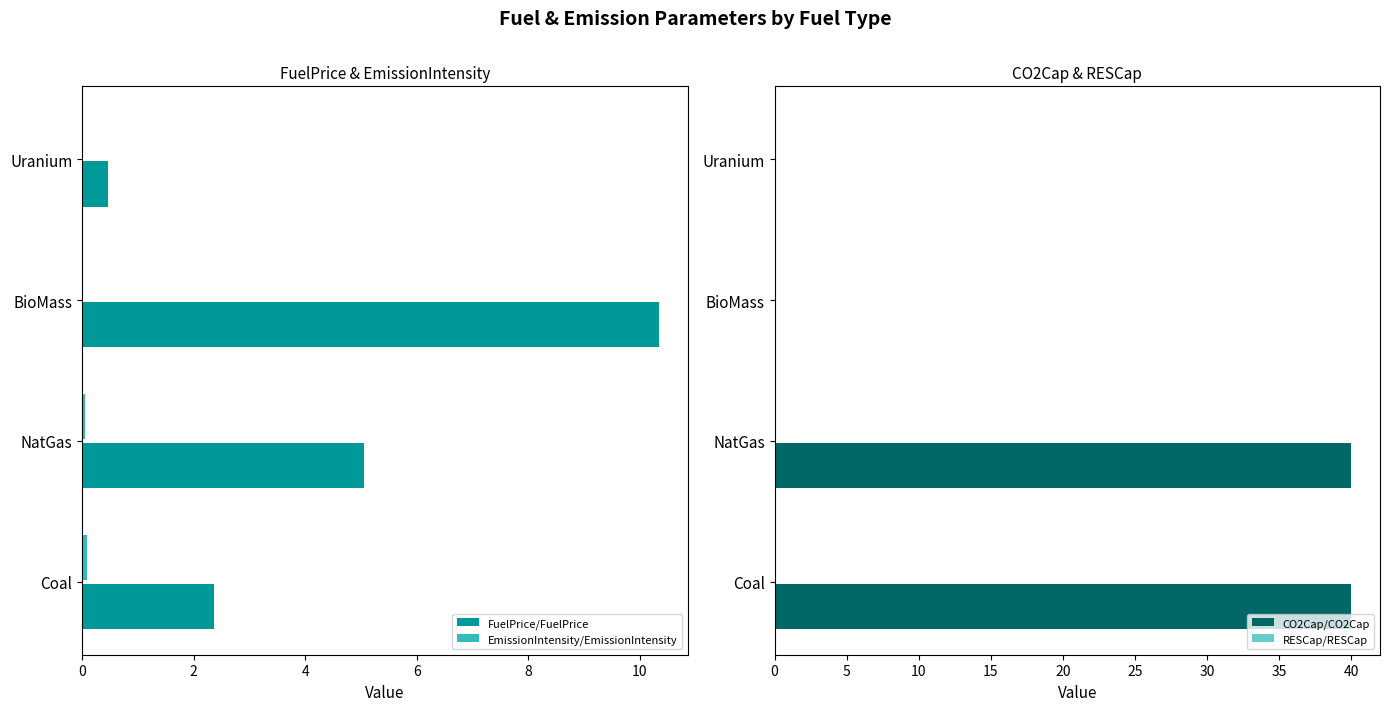

Is it true that CO2Cap/CO2Cap equals 62.1 at NatGas?

False